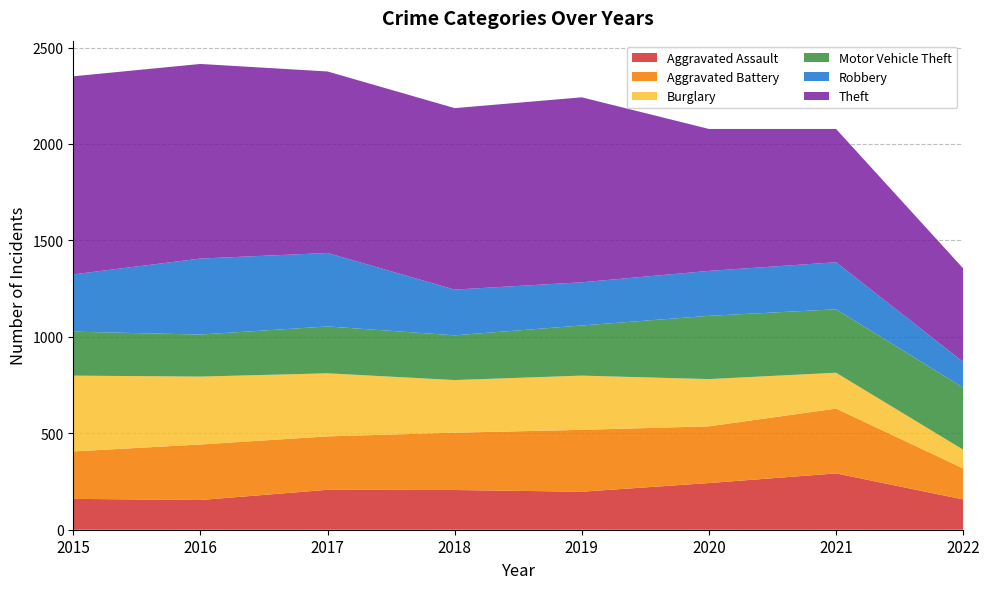

Reading left to right, list all the values displayed in this chart.

Aggravated Assault: 160	154	207	206	197	242	292	157
Aggravated Battery: 246	288	277	297	321	294	336	161
Burglary: 393	352	327	273	281	245	186	97
Motor Vehicle Theft: 228	218	243	232	260	328	329	322
Robbery: 297	394	381	237	224	233	244	133
Theft: 1027	1009	941	941	959	736	691	485